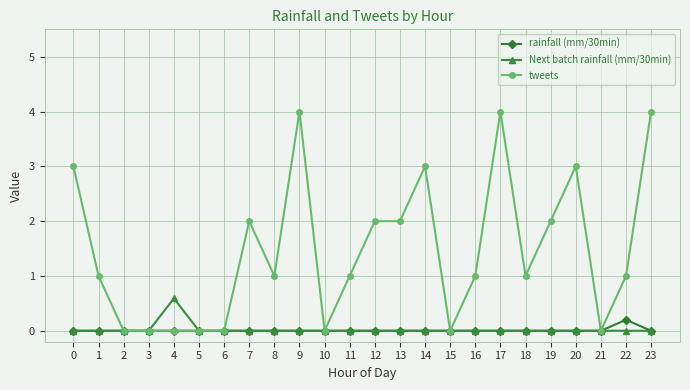

How many Next batch rainfall (mm/30min) values are between 0 and 1?

24